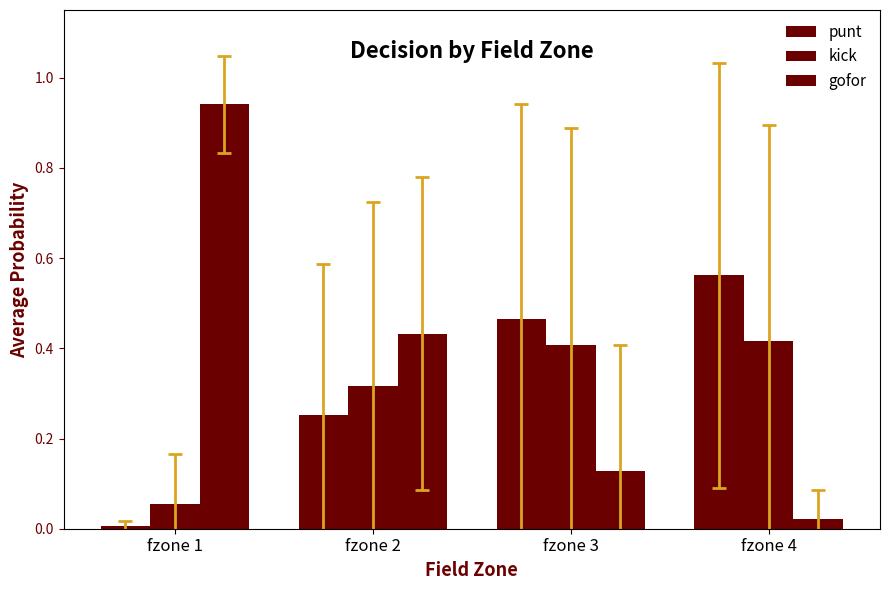

Are the bars grouped side by side (vs. stacked)?

Yes